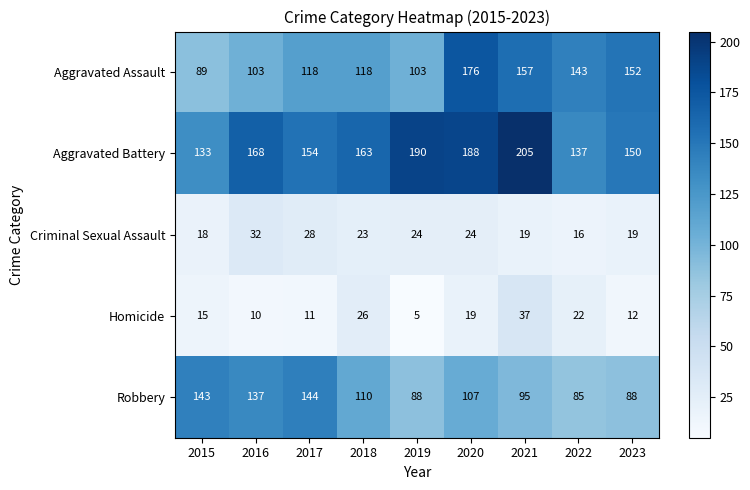

What is the difference between the second highest and minimum values in the Criminal Sexual Assault series?

12